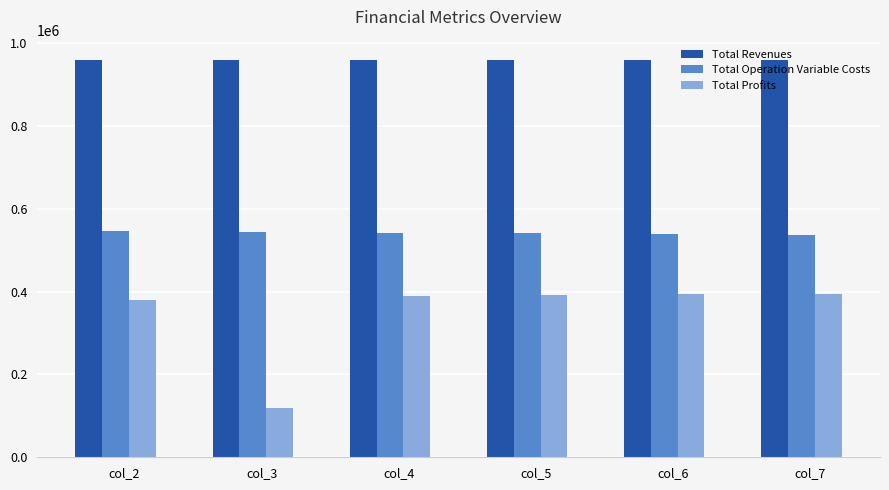

Is it true that Total Profits equals 380446.2 at col_2?

True